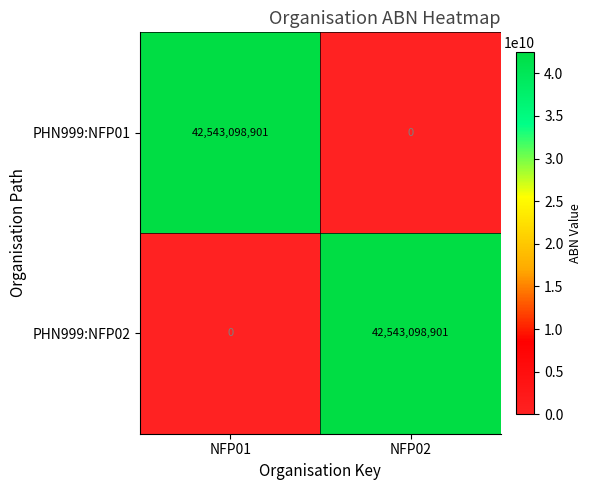

True or false: PHN999:NFP01 has a value of 74125882481 at NFP01.

False